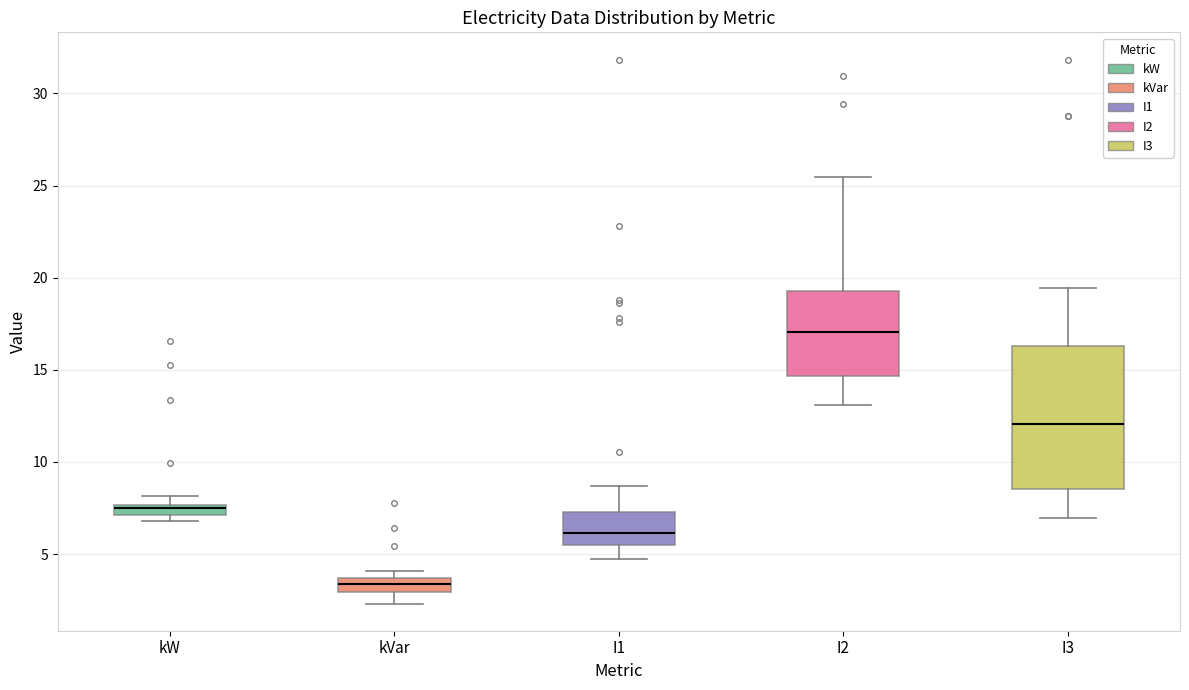

Comparing the boxes themselves (not the whiskers), which one is the tallest?

I3